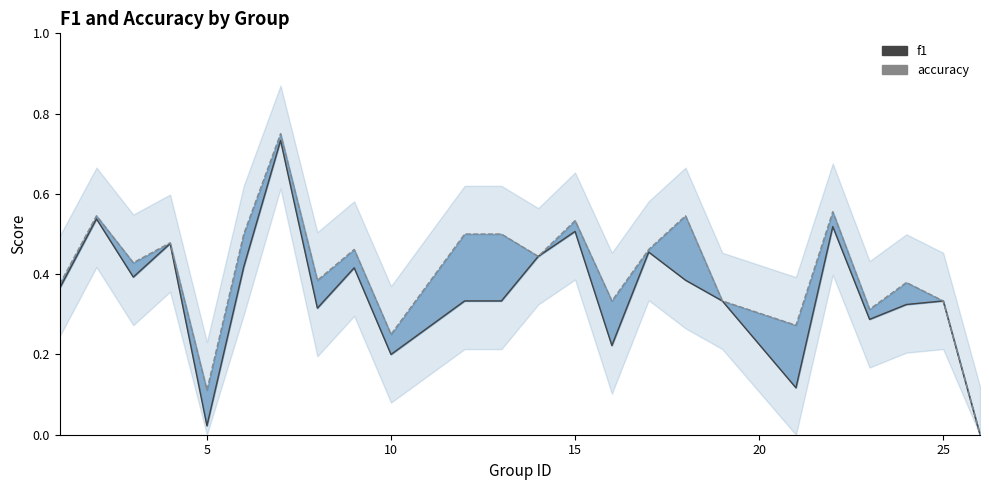

How many categories are shown in the chart?

24